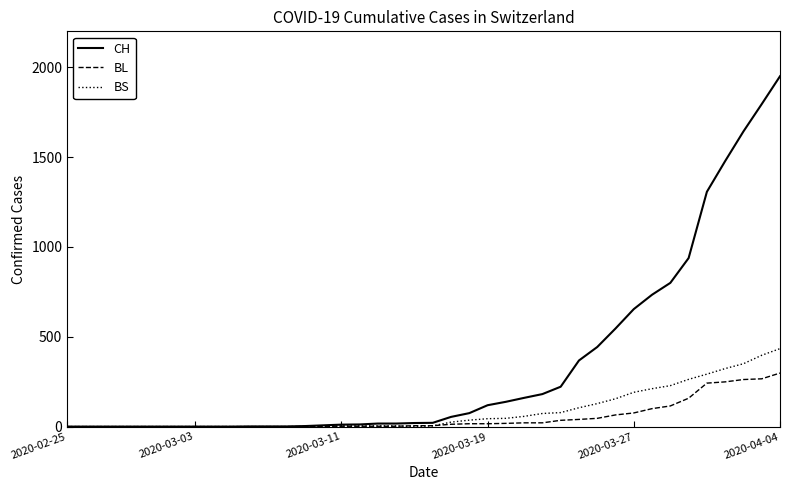

Which series has the largest total across all categories?

CH